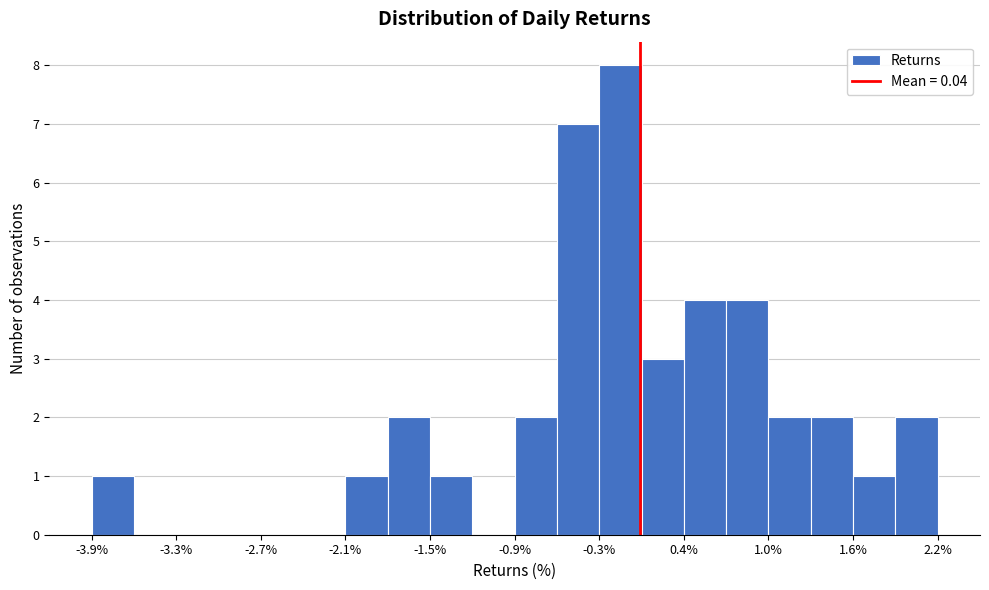

Read against the x-axis, roughly where is the centre of the tallest bar?

-0.1